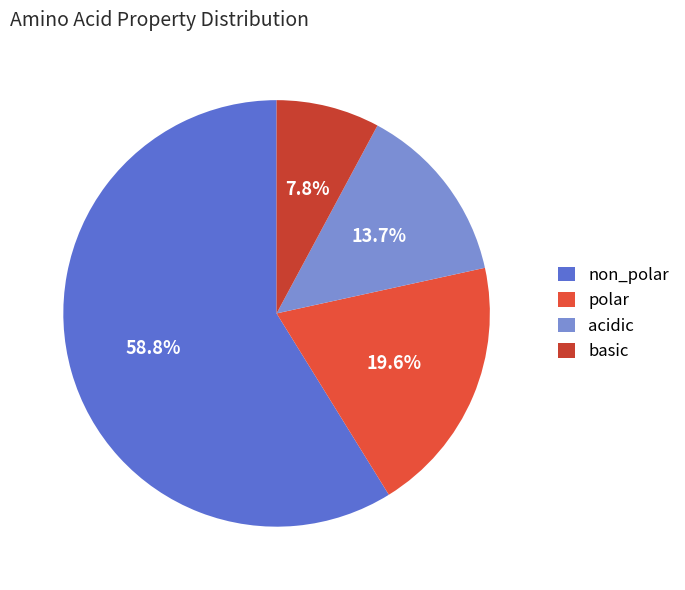

The basic slice represents 8% of the pie. True or false?

True